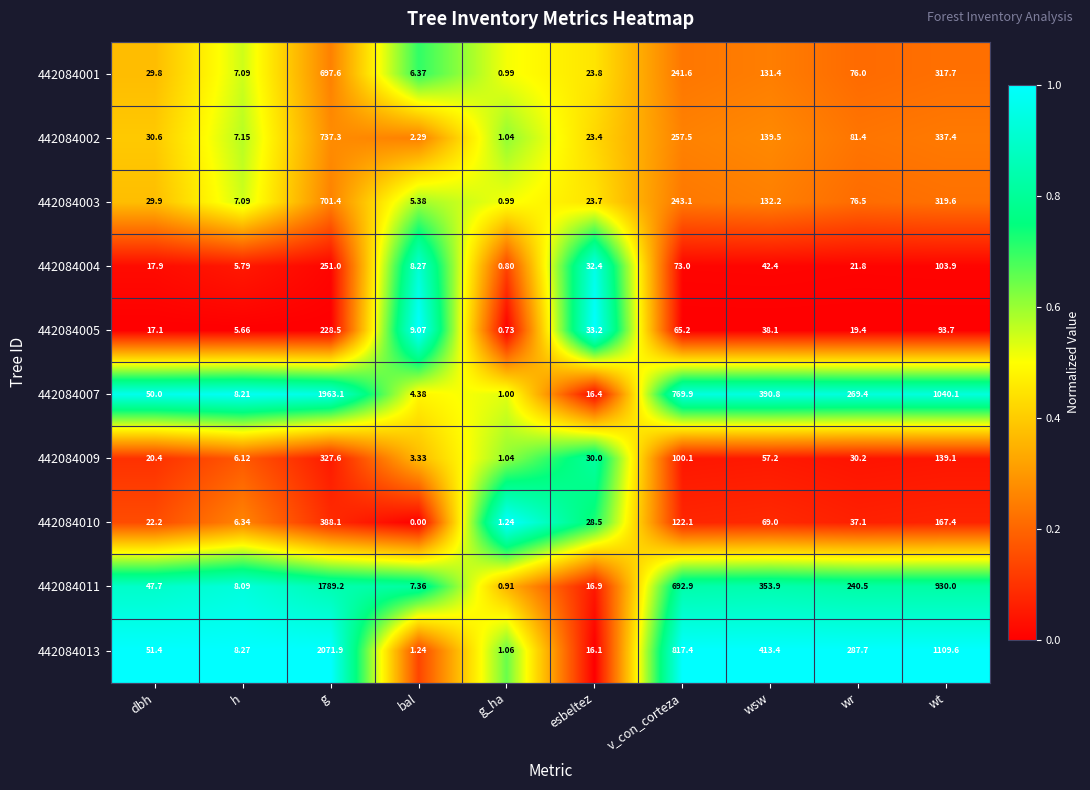

At which label does 442084002 reach its minimum?

g_ha